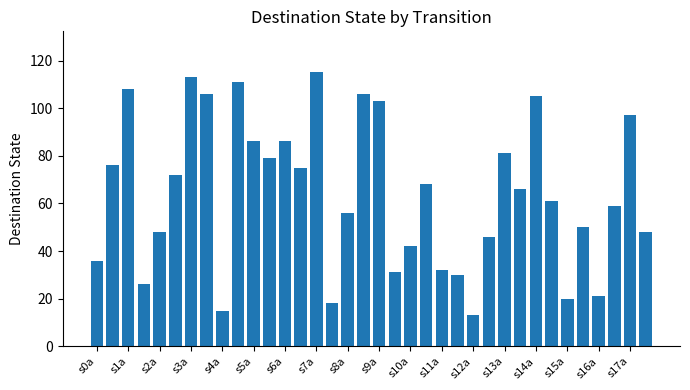

What is the value of the 11th bar from the left?

86